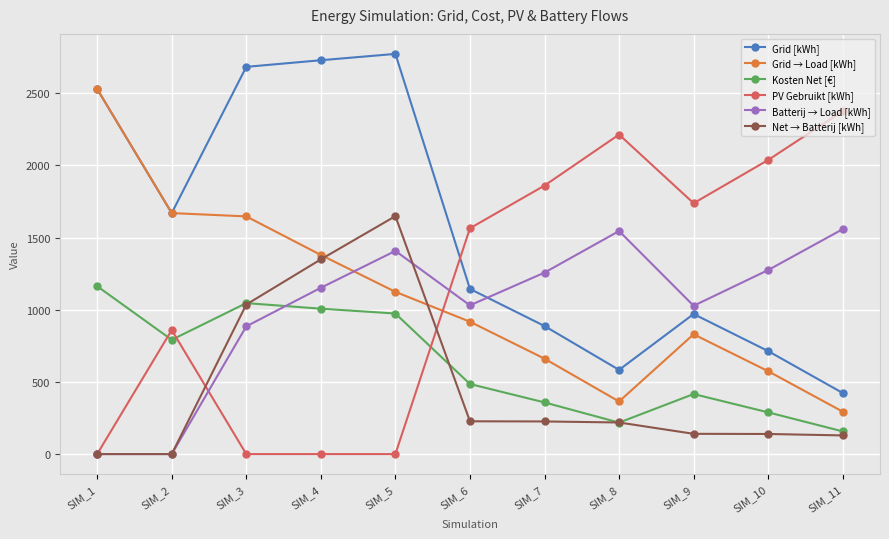

True or false: Grid → Load [kWh] has a value of 476.3 at SIM_3.

False